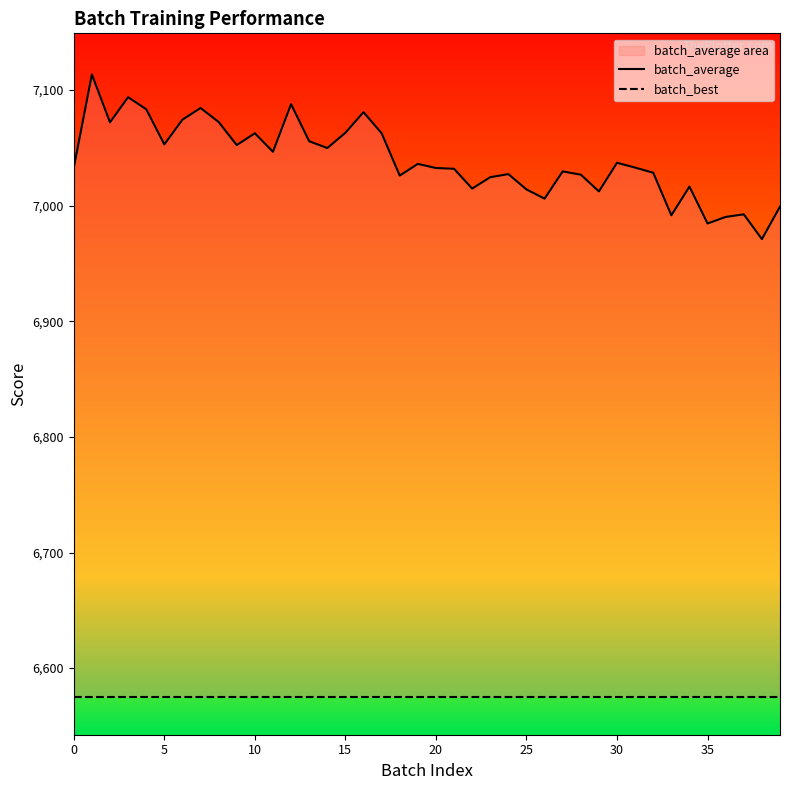

What is the label of the 34th point from the left?

33